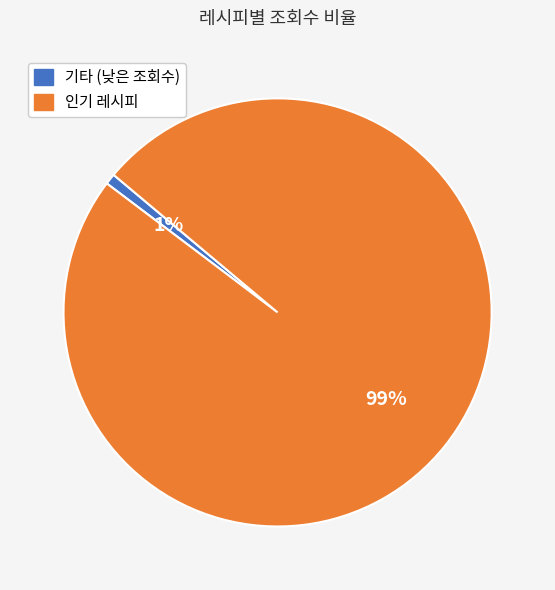

Rank the categories by value from highest to lowest.

인기 레시피, 기타 (낮은 조회수)